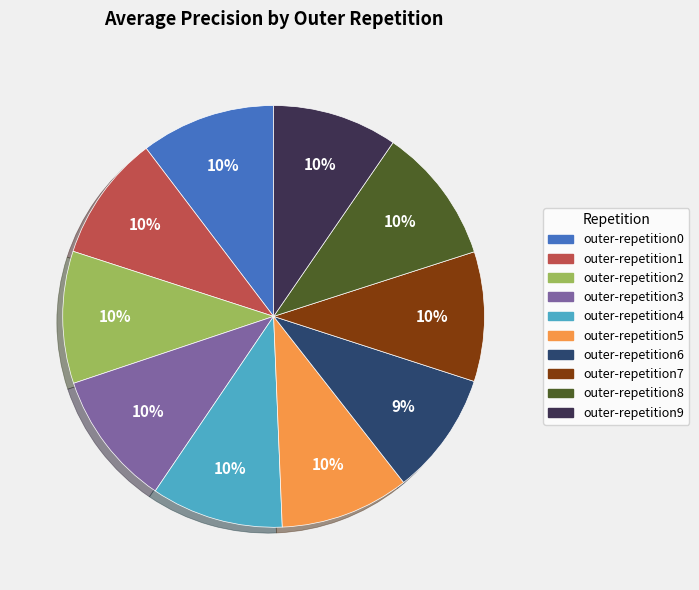

Is there a majority slice in this chart?

No